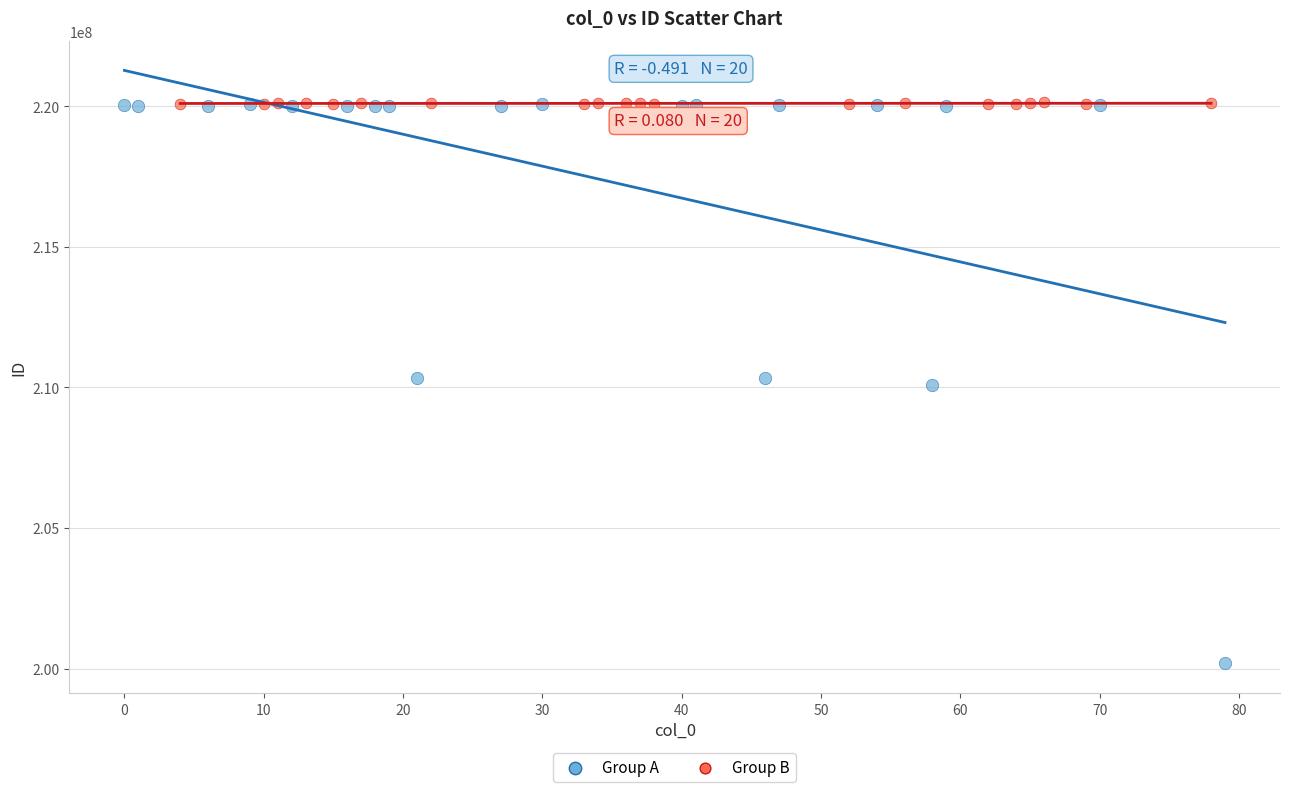

Which series has the widest spread of Y values?

Group A